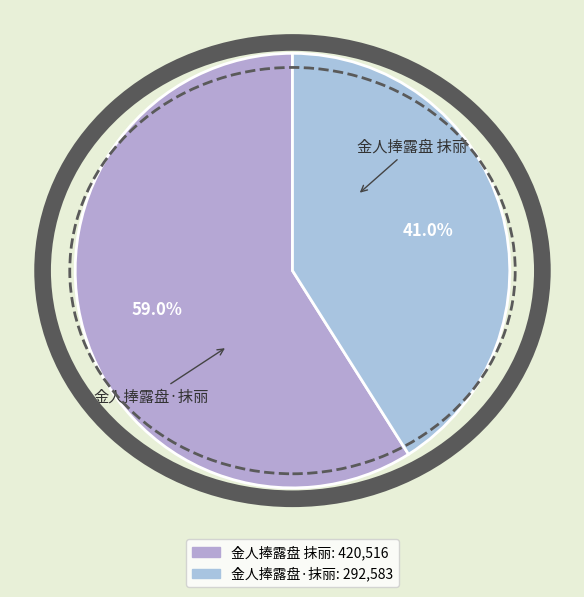

To the nearest percent, what is the average slice percentage?

50%